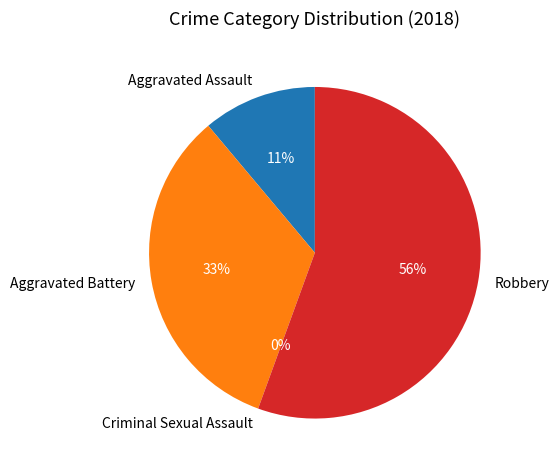

True or false: Criminal Sexual Assault accounts for 0% of the total.

True